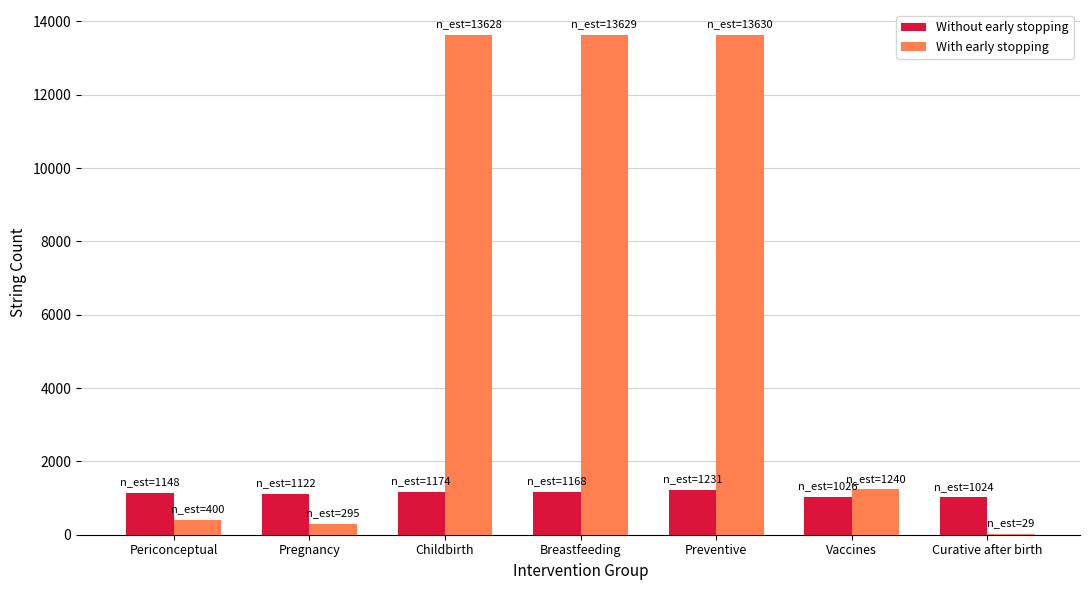

What are all the series names shown in the legend?

Without early stopping, With early stopping